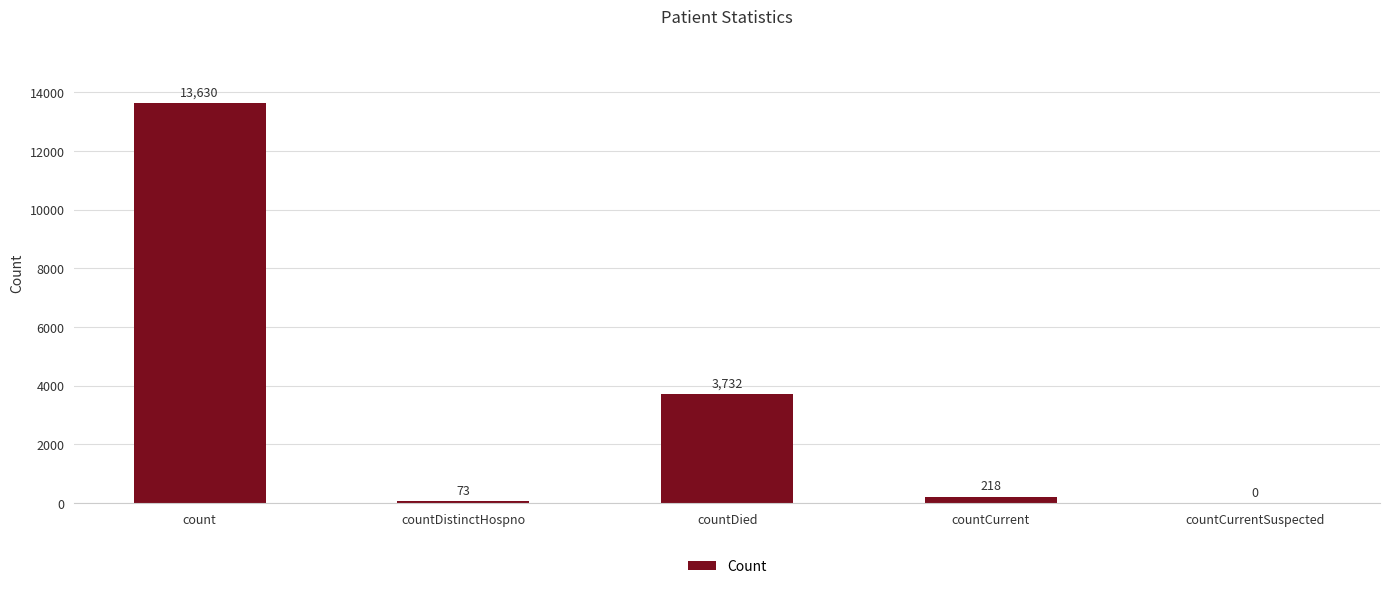

What is the sum of the values at countDistinctHospno and count?

13703